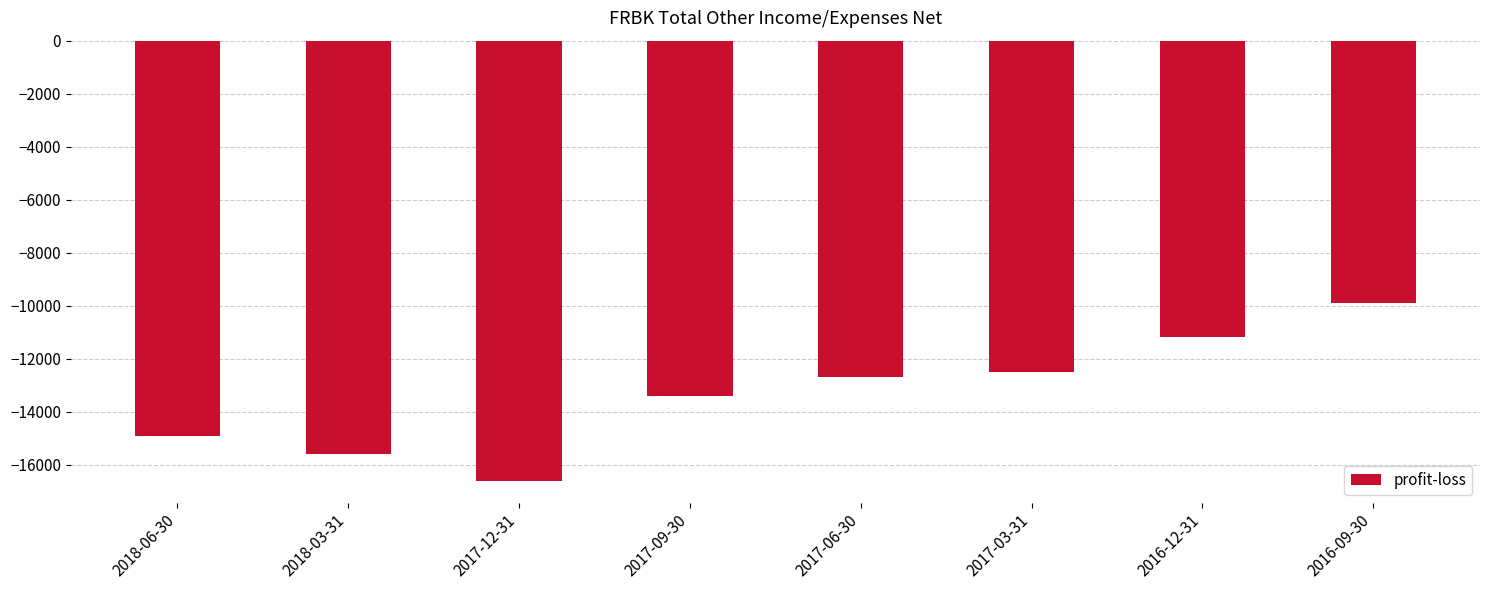

Reading left to right, extract all data points from this chart.

-14900	-15600	-16600	-13400	-12700	-12500	-11200	-9900